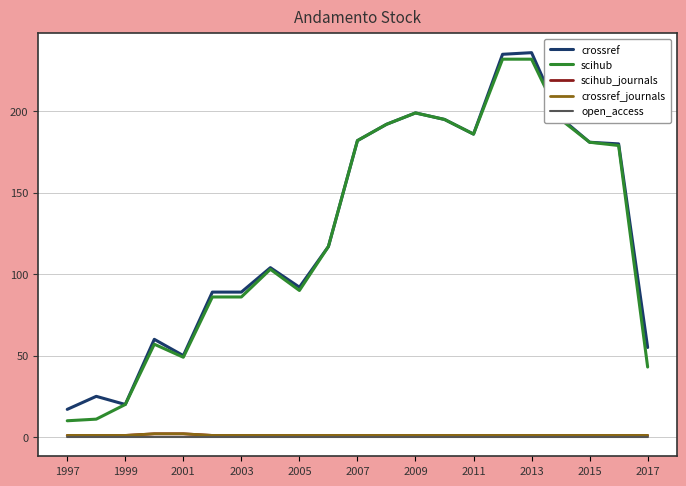

How many lines are shown in the chart?

5